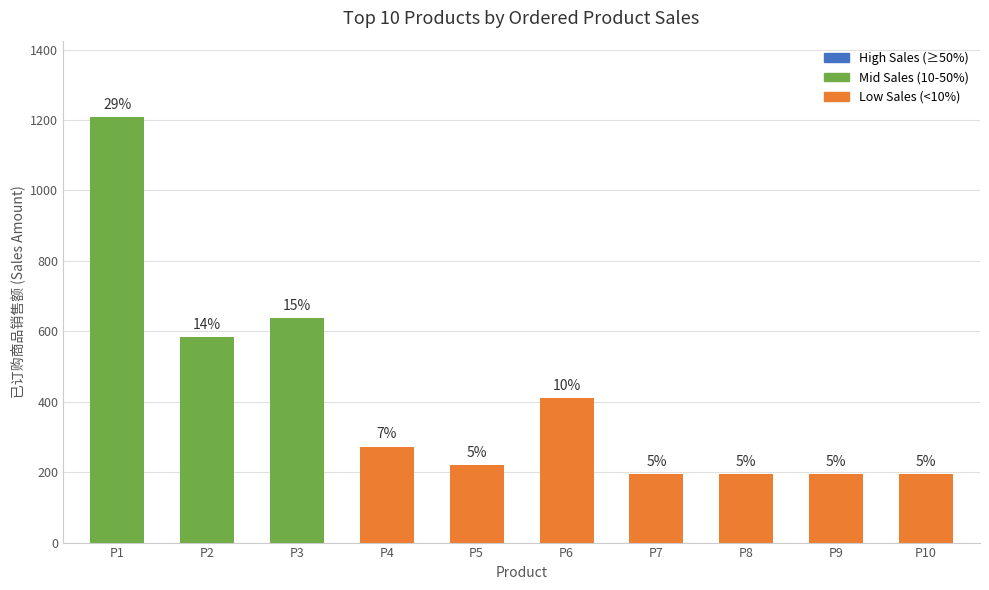

What is the change in value from P5 to P7?

-25.7